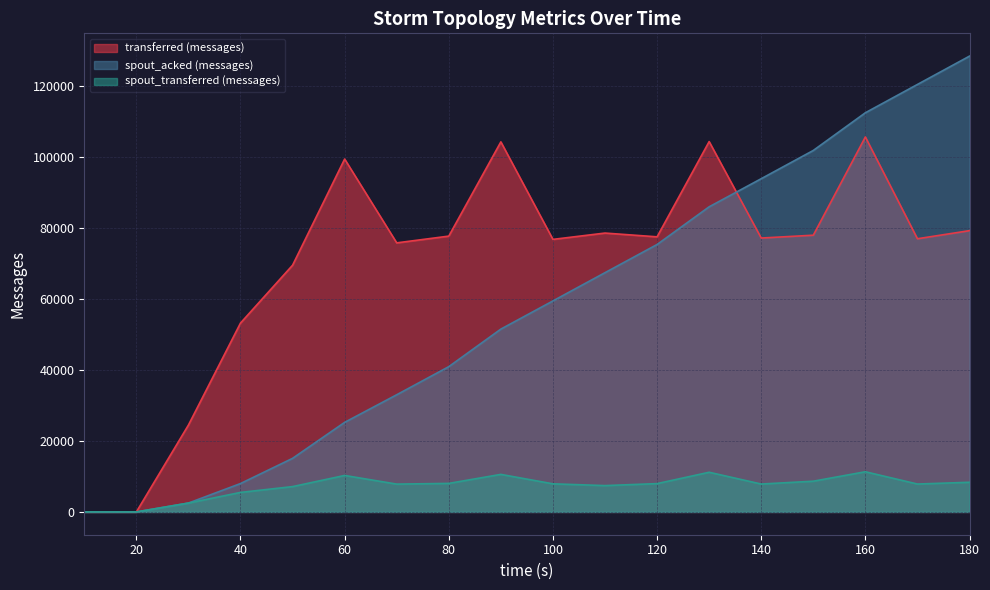

True or false: transferred (messages) and spout_transferred (messages) cross at least once.

False